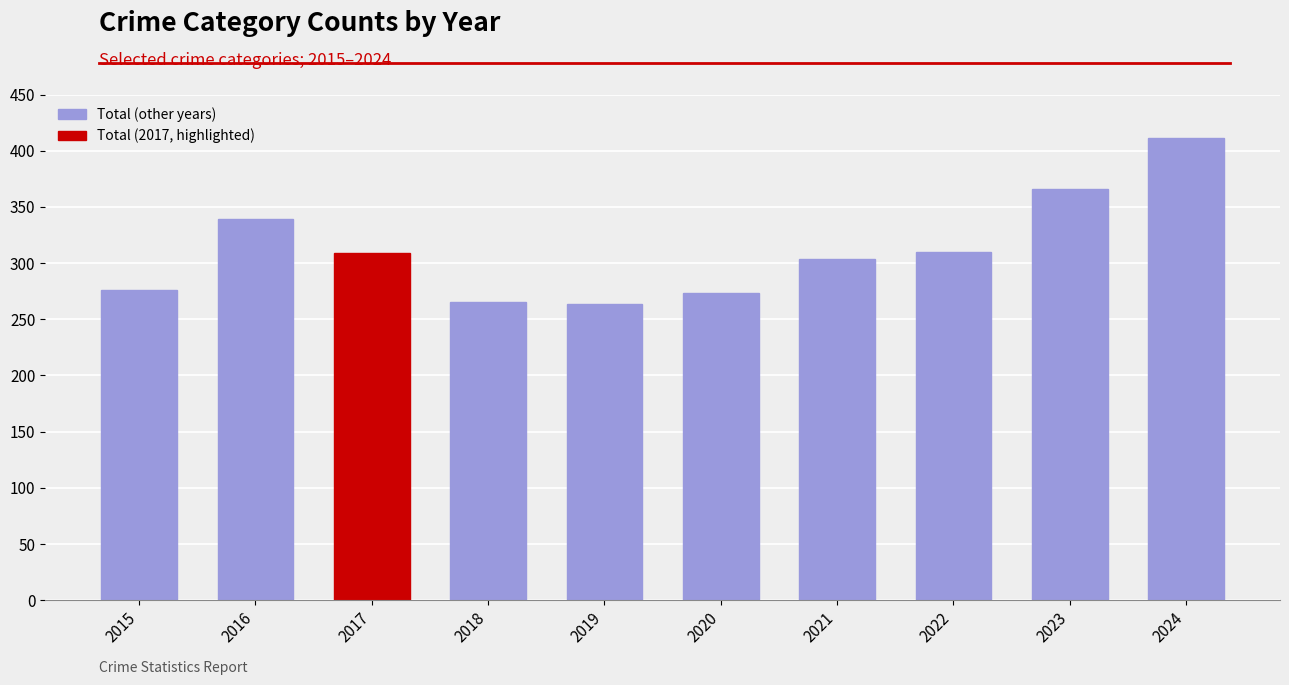

Is it true that the value at 2021 is 304?

True